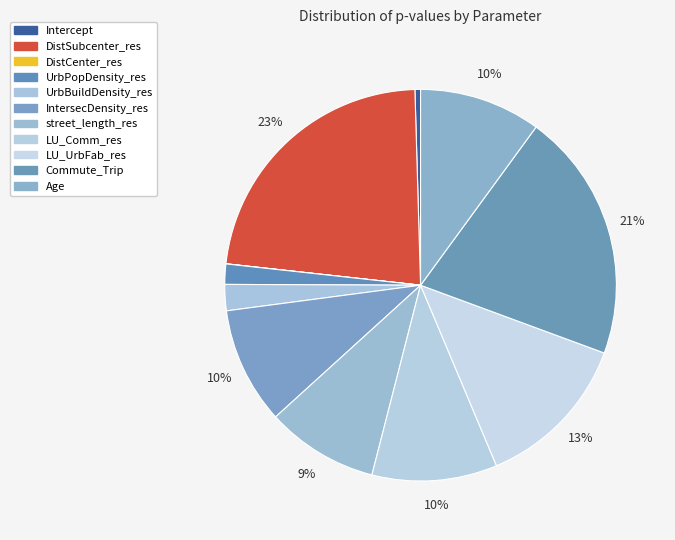

What portion of the pie excludes LU_Comm_res?

89.7%